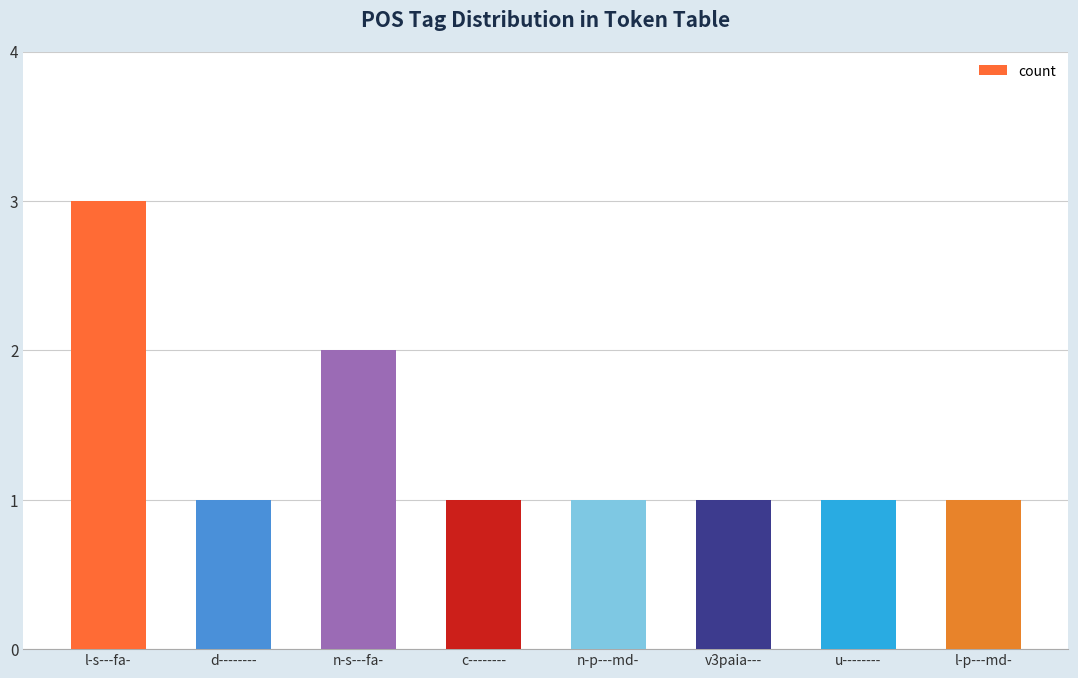

Between n-s---fa- and l-p---md-, which is larger?

n-s---fa-